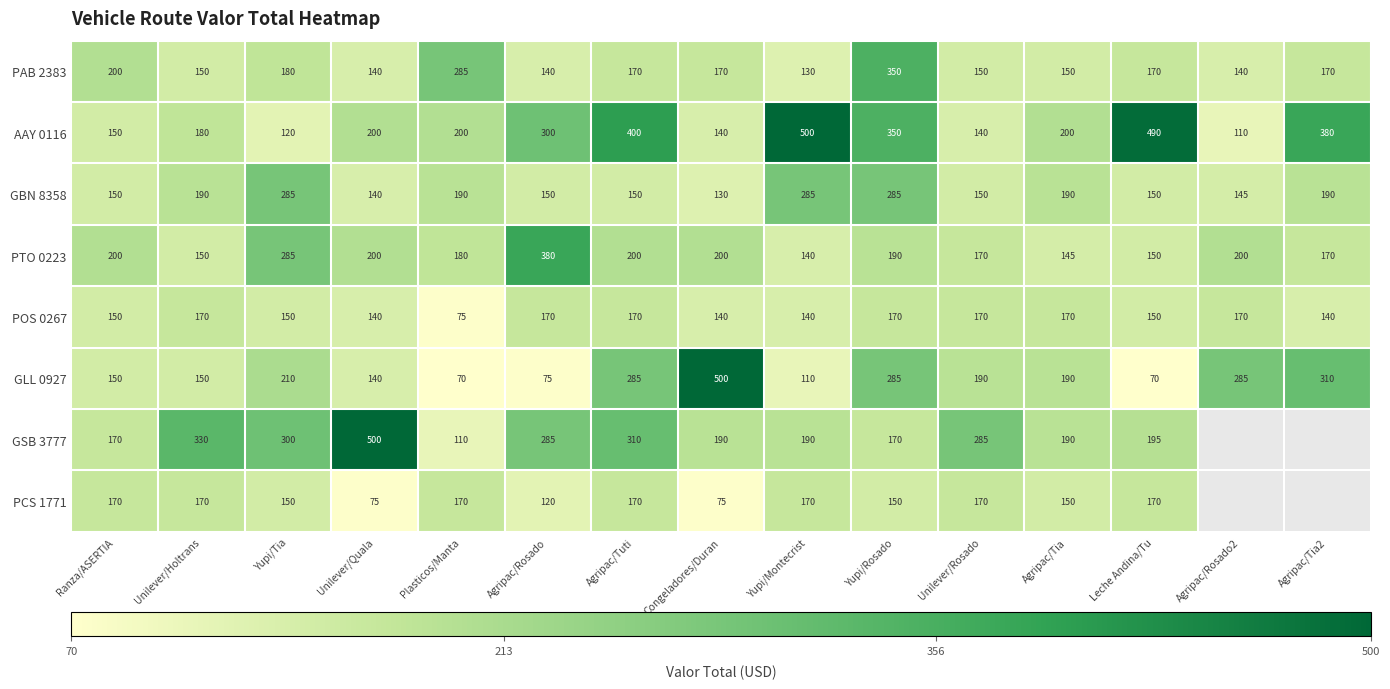

Which label corresponds to the smallest value in the chart?

Plasticos/Manta